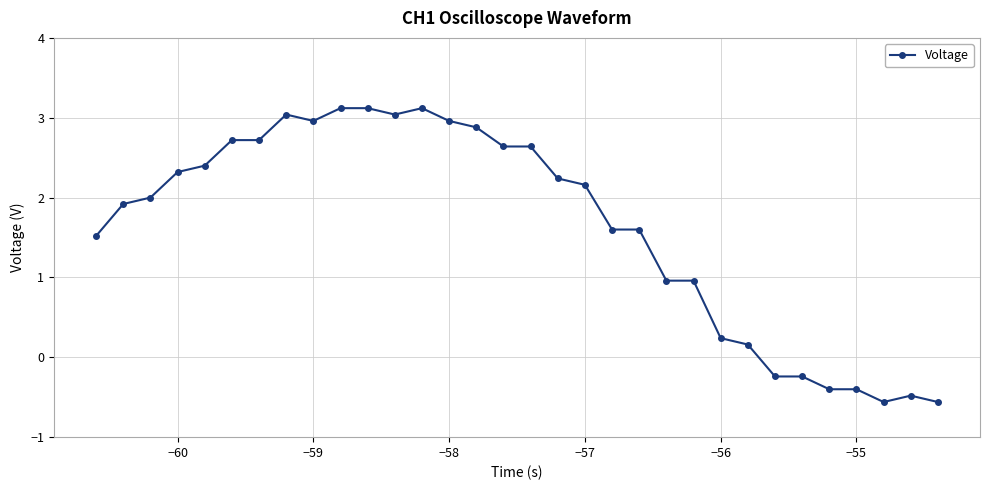

Is this an area chart (filled region under the line)?

No